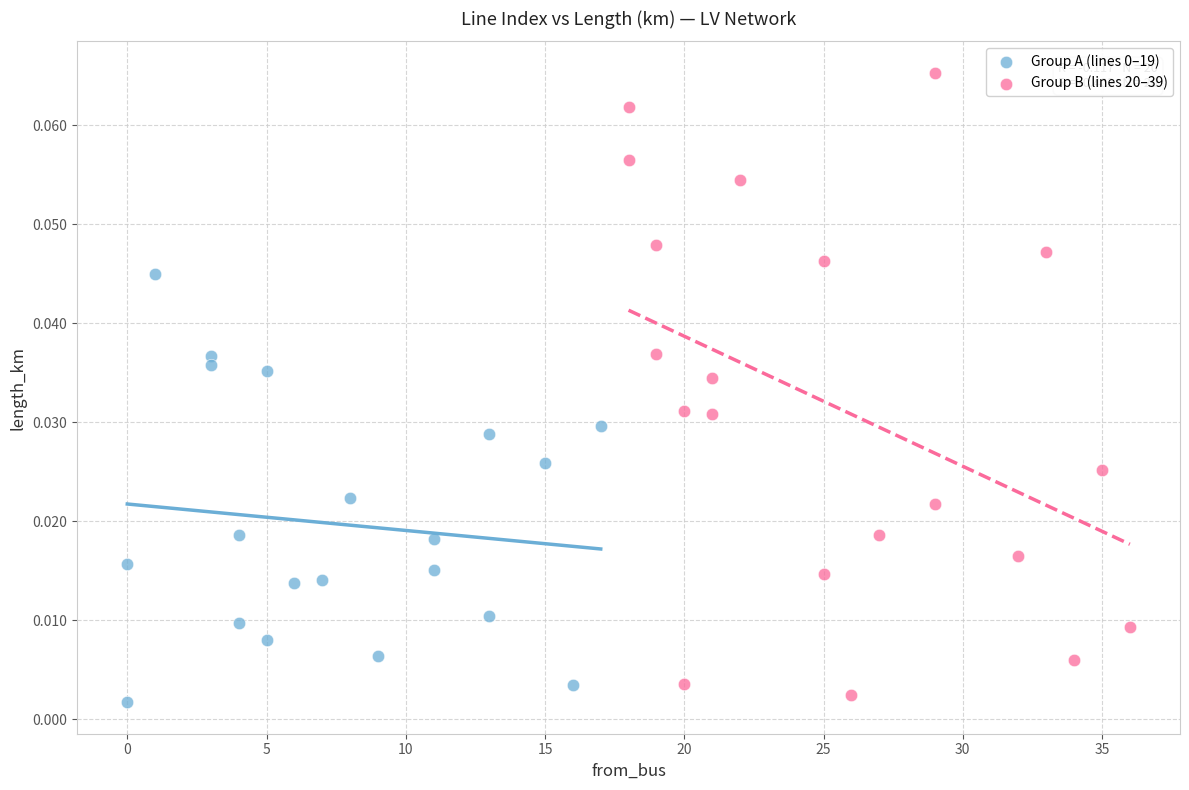

Which series reaches the maximum Y coordinate?

Group B (lines 20–39)